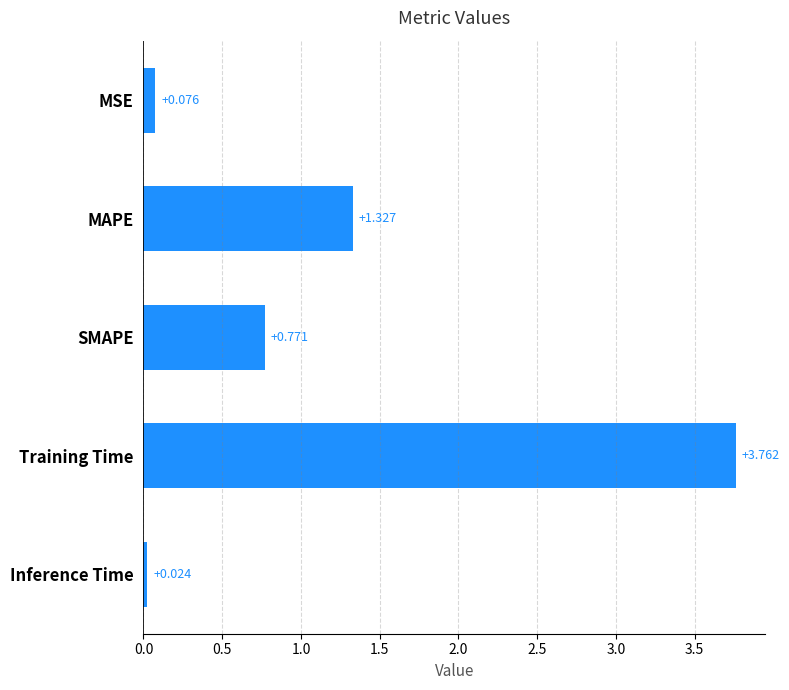

Between Training Time and Inference Time, which is larger?

Training Time